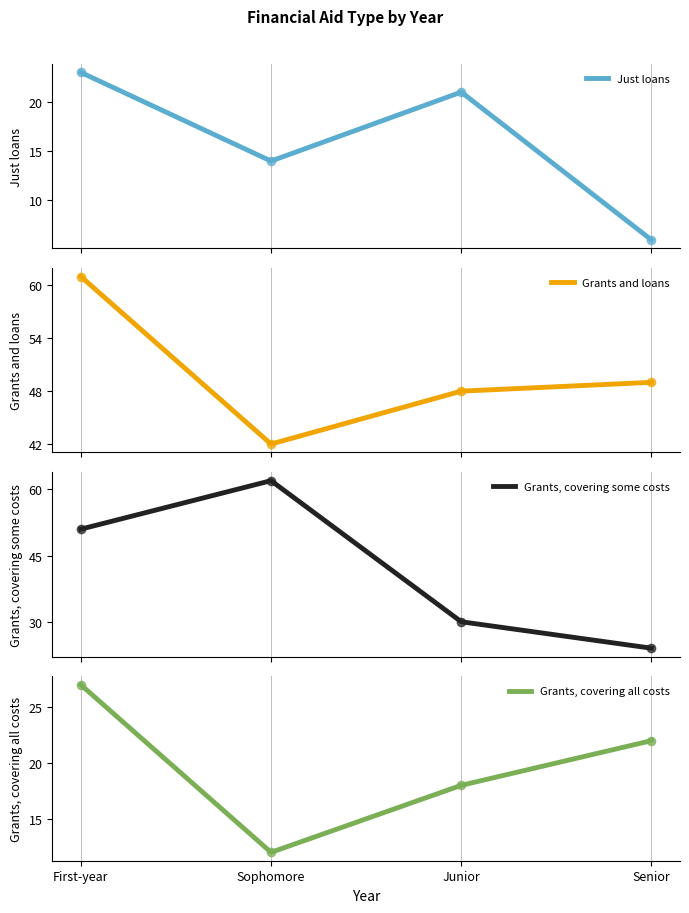

Is the value of Grants and loans at Junior greater than the value of Grants, covering all costs at First-year?

Yes